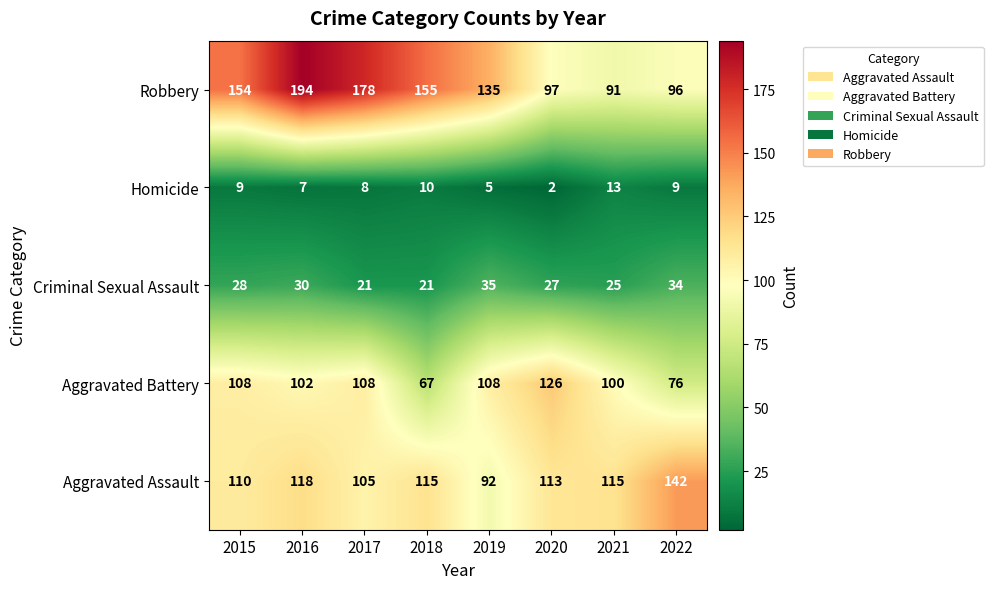

What is the difference between the highest and lowest values at 2018?

145